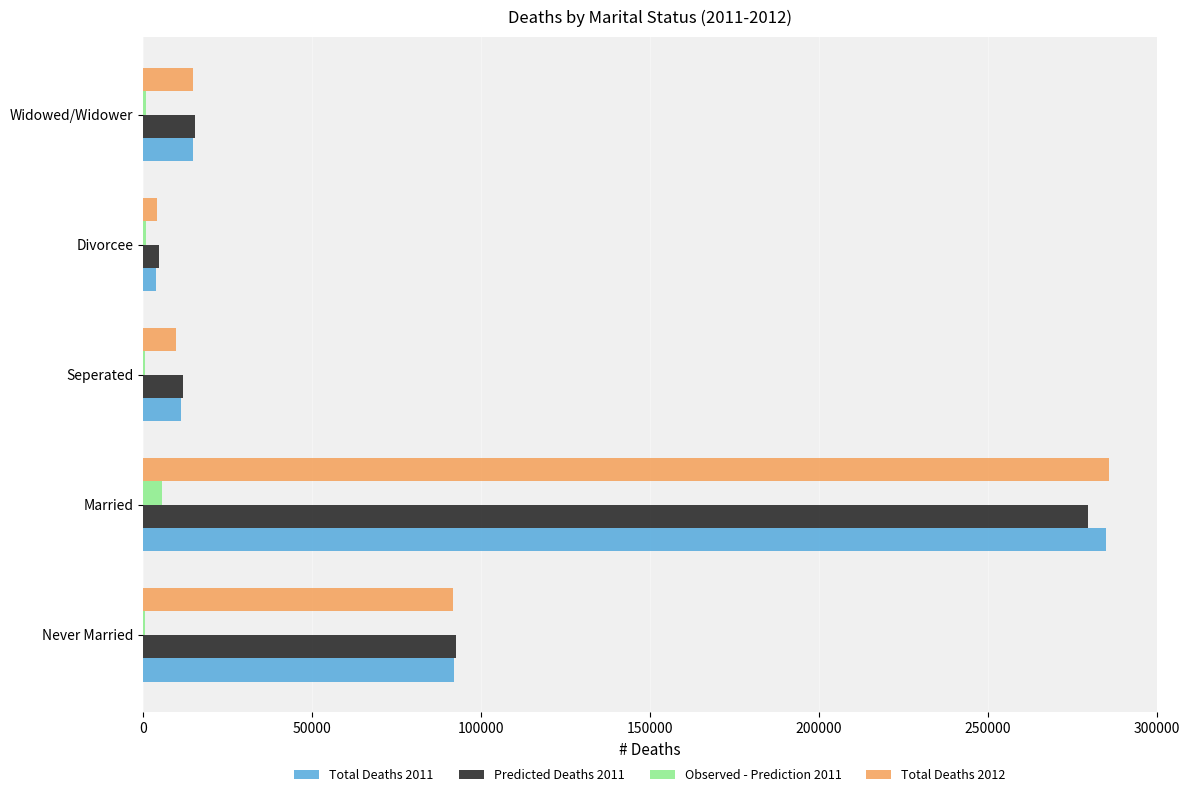

At which category is the sum across all series the highest?

Married